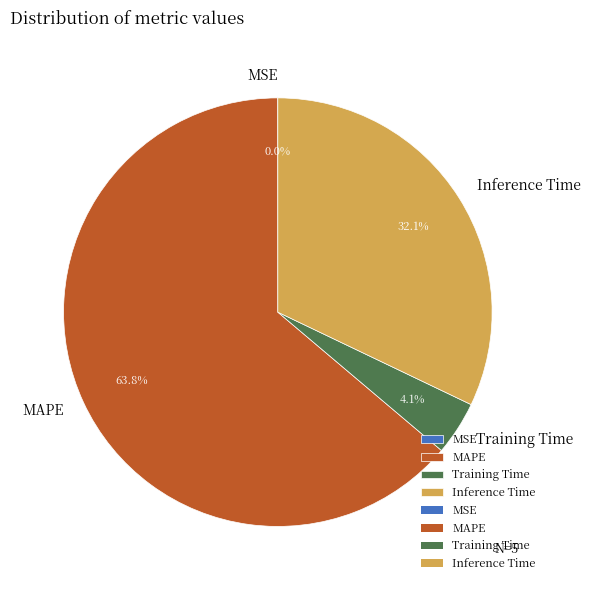

Does MAPE represent more than half of the total?

Yes